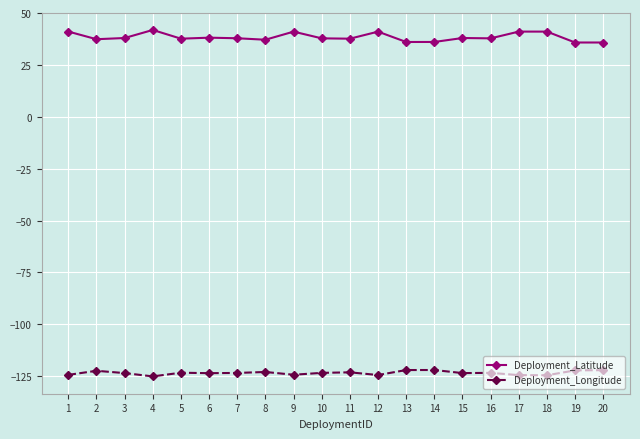

What is the difference between the highest and lowest values at 14?

158.1